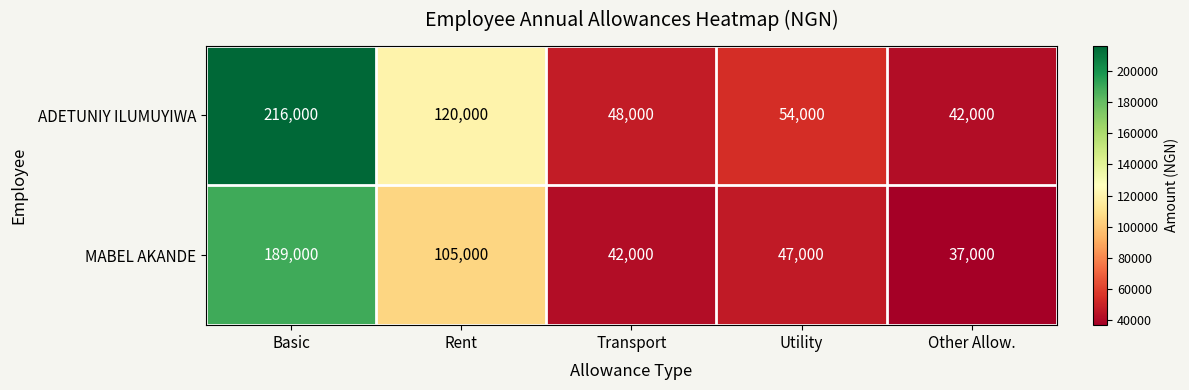

What is the approximate value of ADETUNIY ILUMUYIWA at Transport?

48000